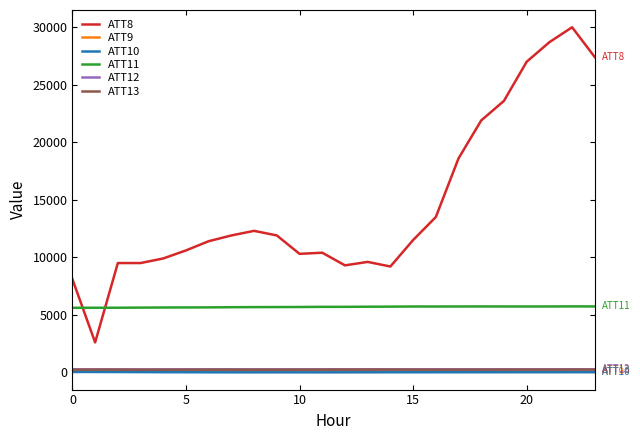

What is the maximum value shown in the chart?

30000.0